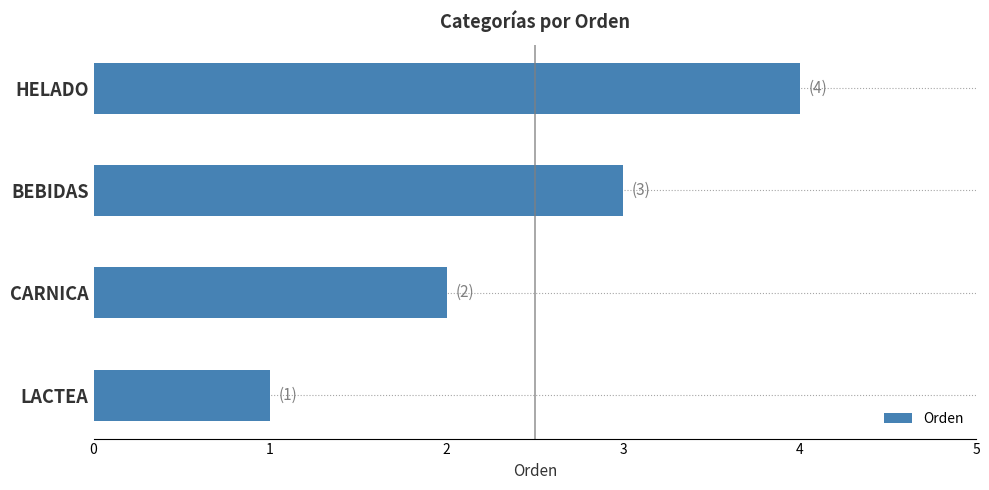

How many values are between 2 and 4?

3